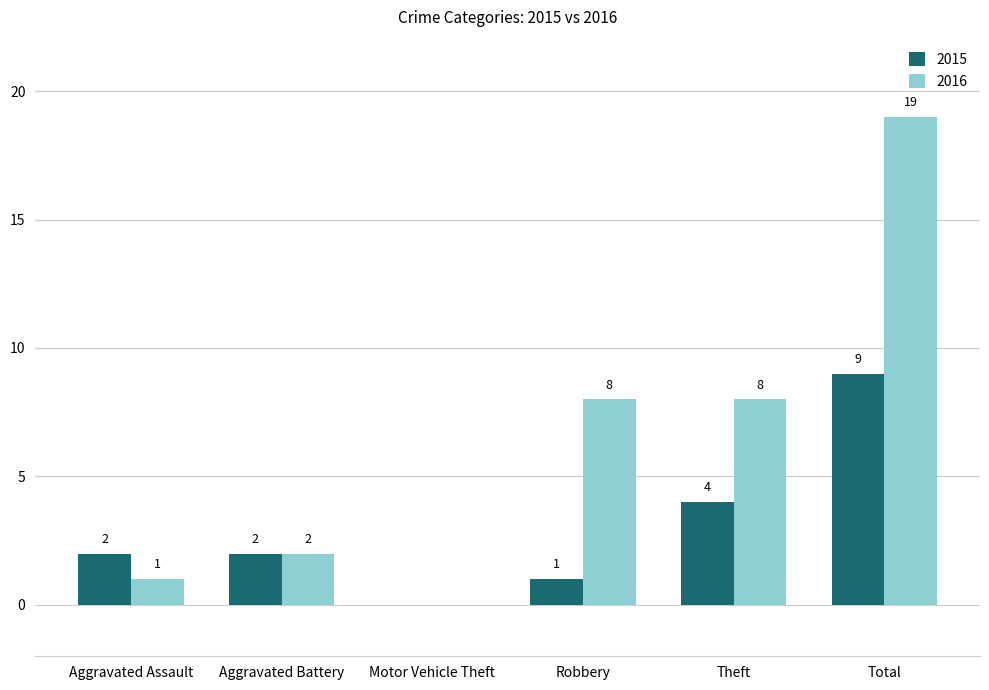

How many groups of bars are there?

6